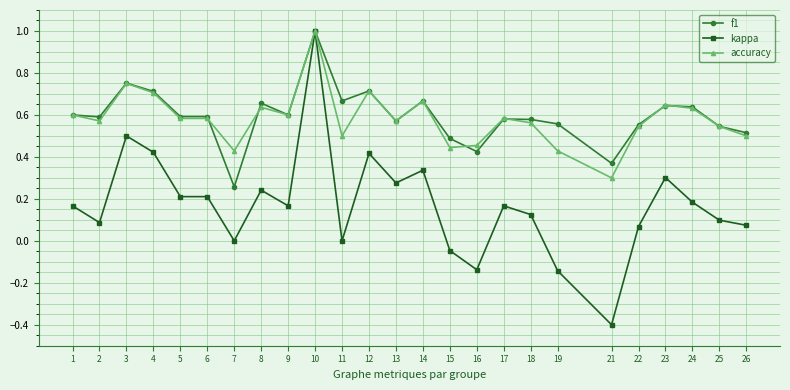

Is the value of f1 at 4 greater than the value of kappa at 26?

Yes